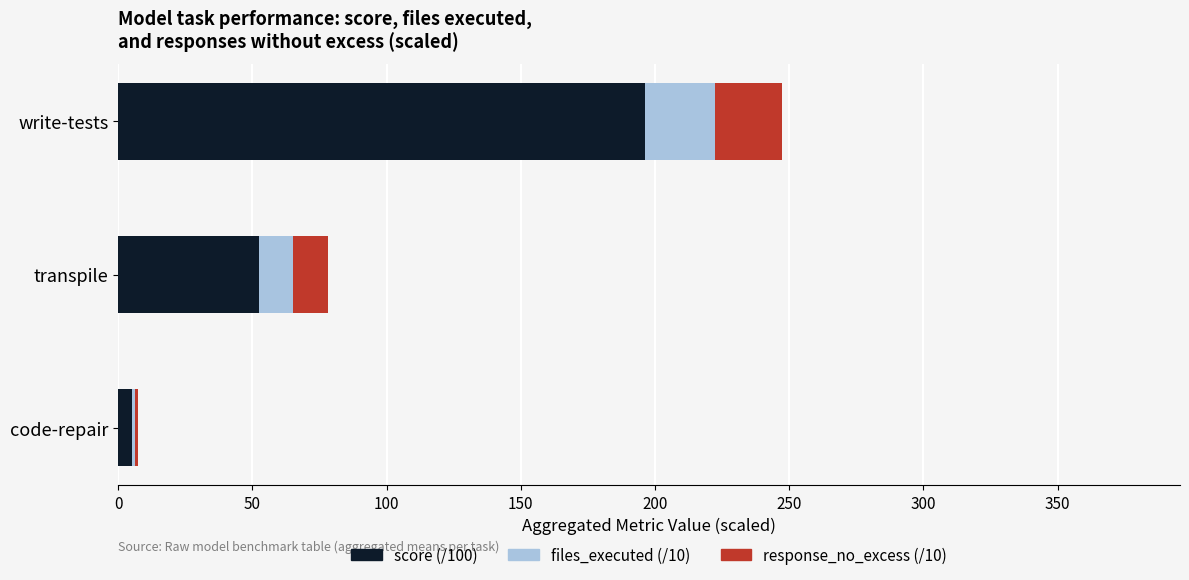

Is it true that score (/100) equals 196.3 at write-tests?

True